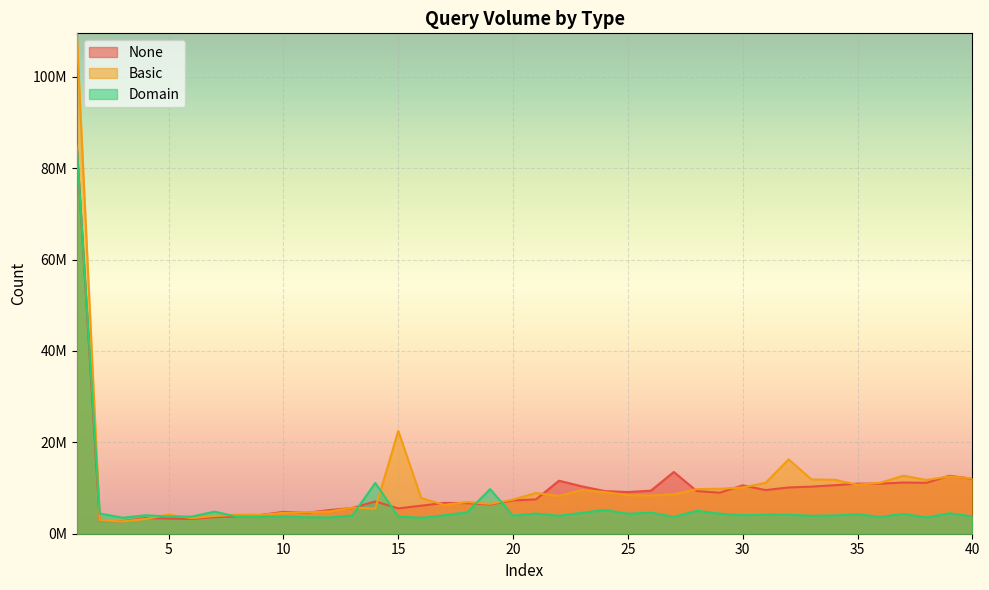

Between 24 and 19, which is larger?

24